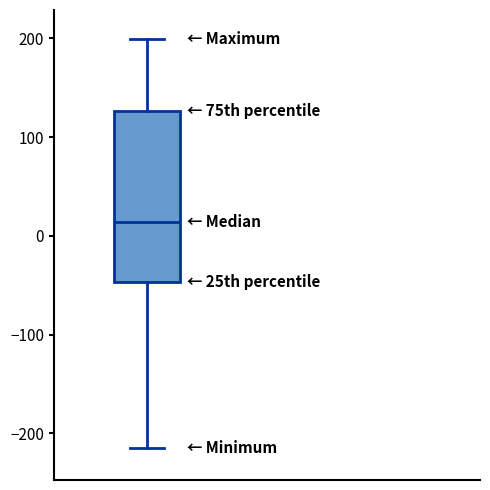

Where does the lower whisker of the box end on the y-axis? The values are not printed on the chart, so give them approximately, as read against the axis.

-210